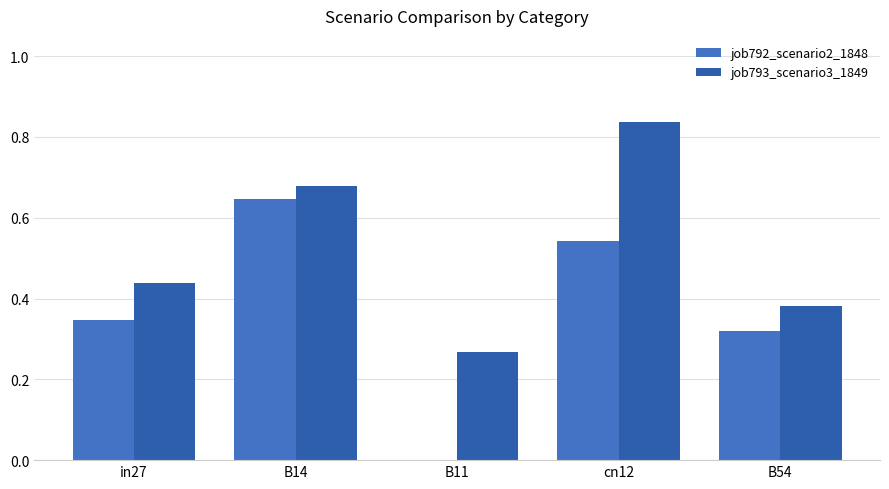

Which series has the largest range (max minus min)?

job792_scenario2_1848